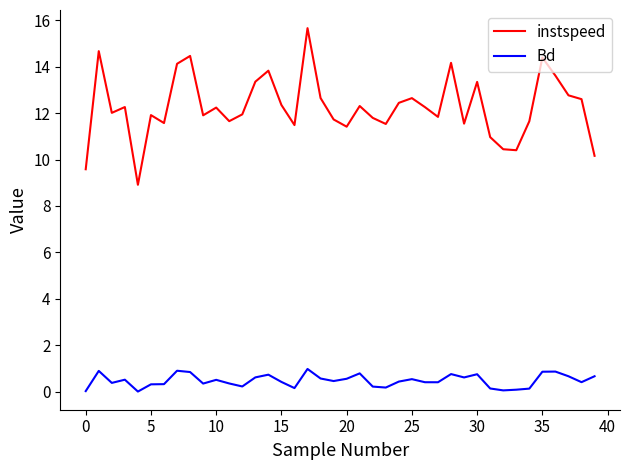

True or false: instspeed and Bd cross at least once.

False